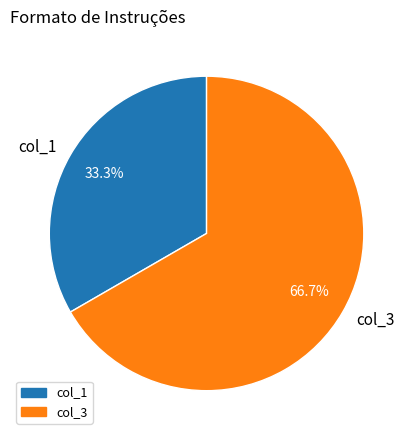

Is there any slice that represents more than half of the pie?

Yes